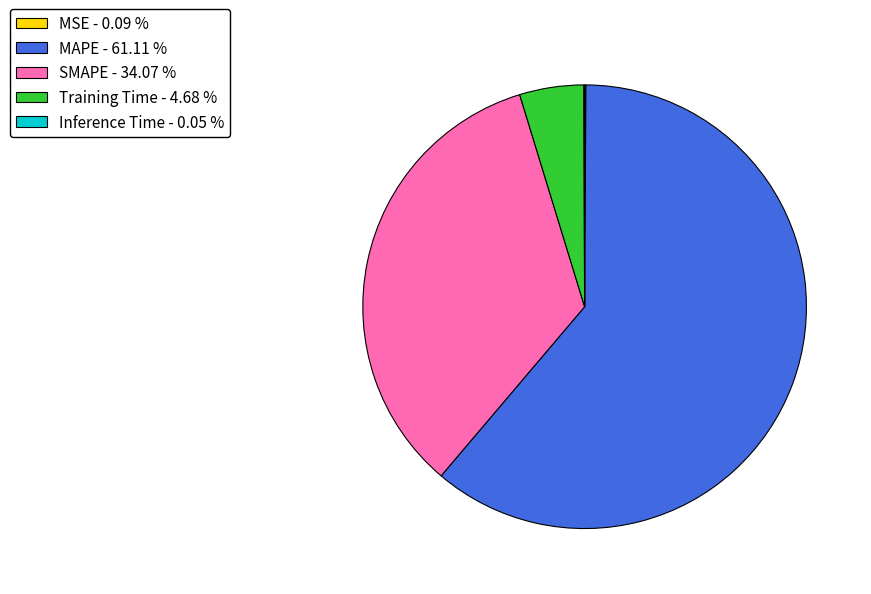

Do MAPE - 61.11 % and Training Time - 4.68 % together represent more than half of the pie?

Yes